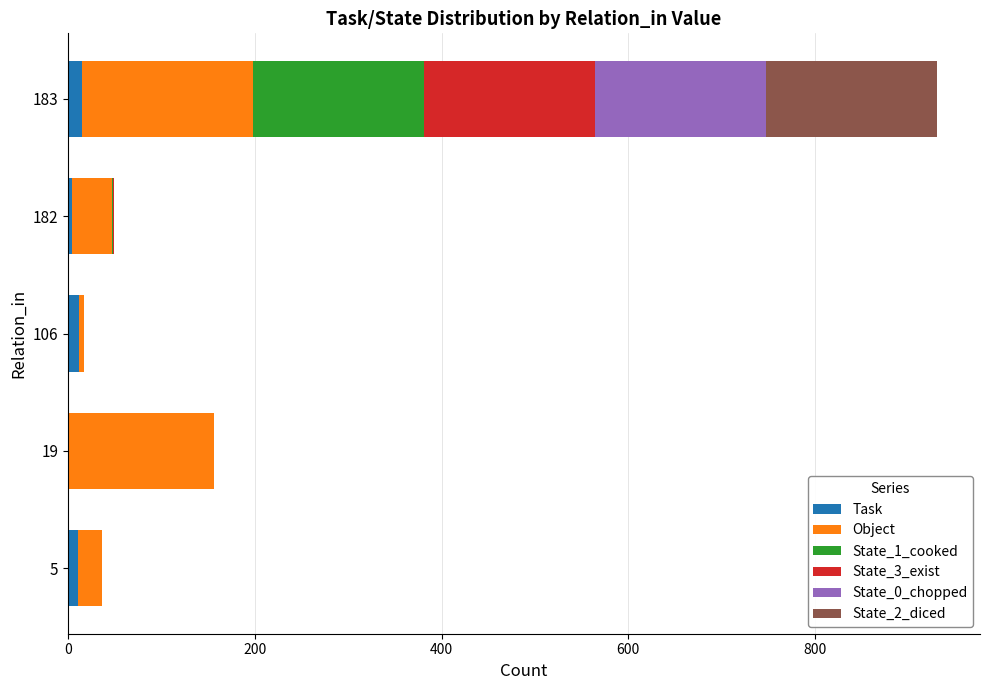

True or false: Task has a value of 12 at 106.

True